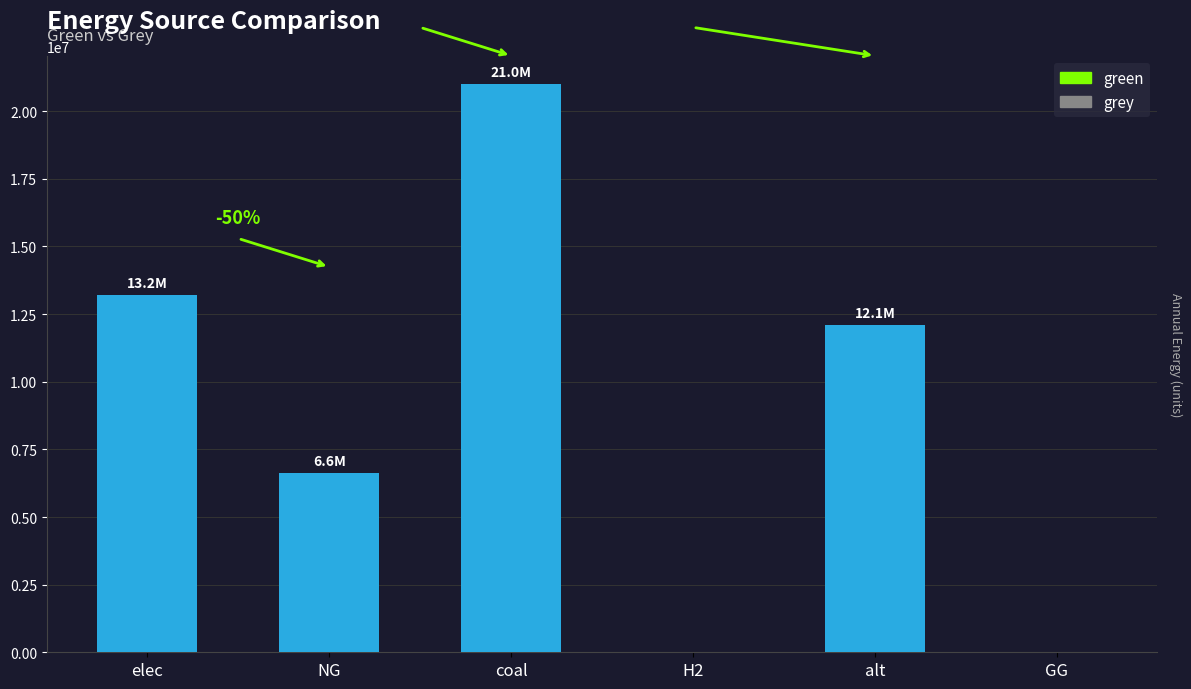

The chart shows a value of 14107592.0 at H2. True or false?

False